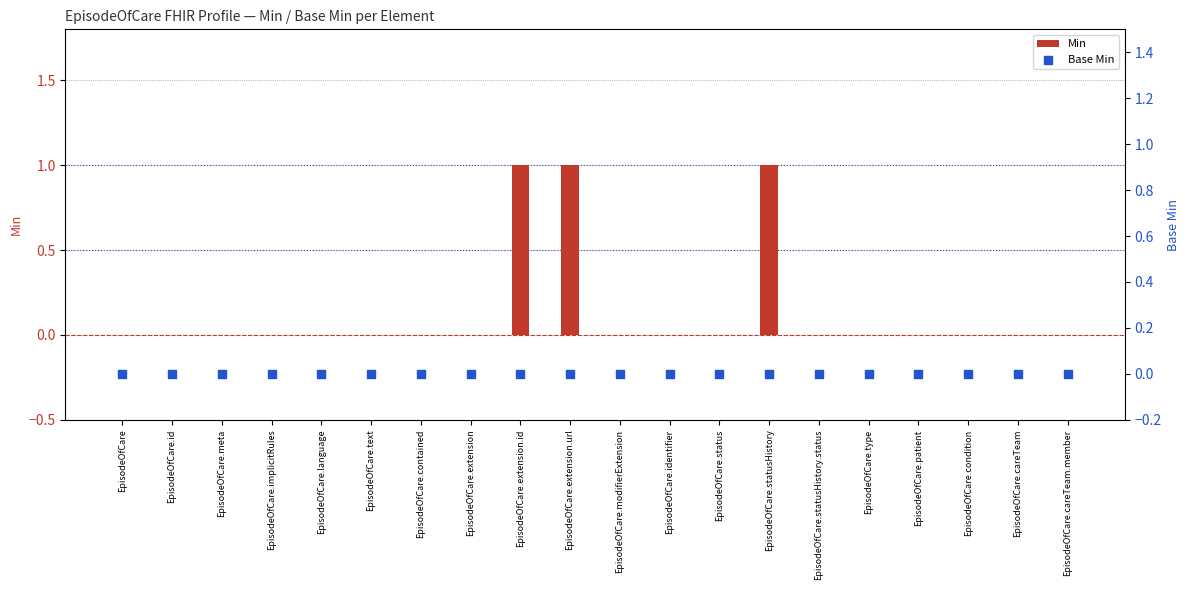

Which series reaches the minimum Y coordinate?

Min